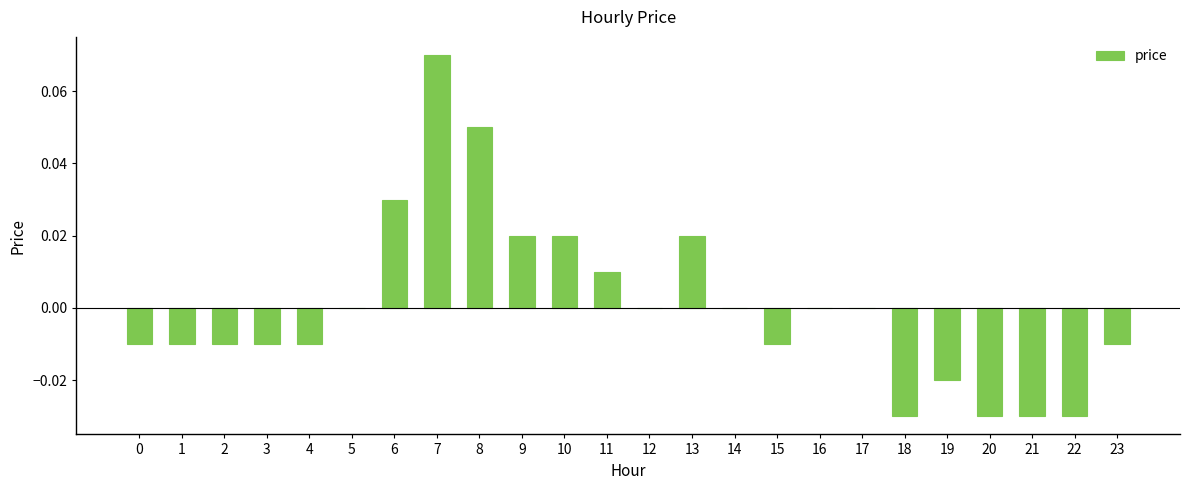

How many data points does each series have?

24